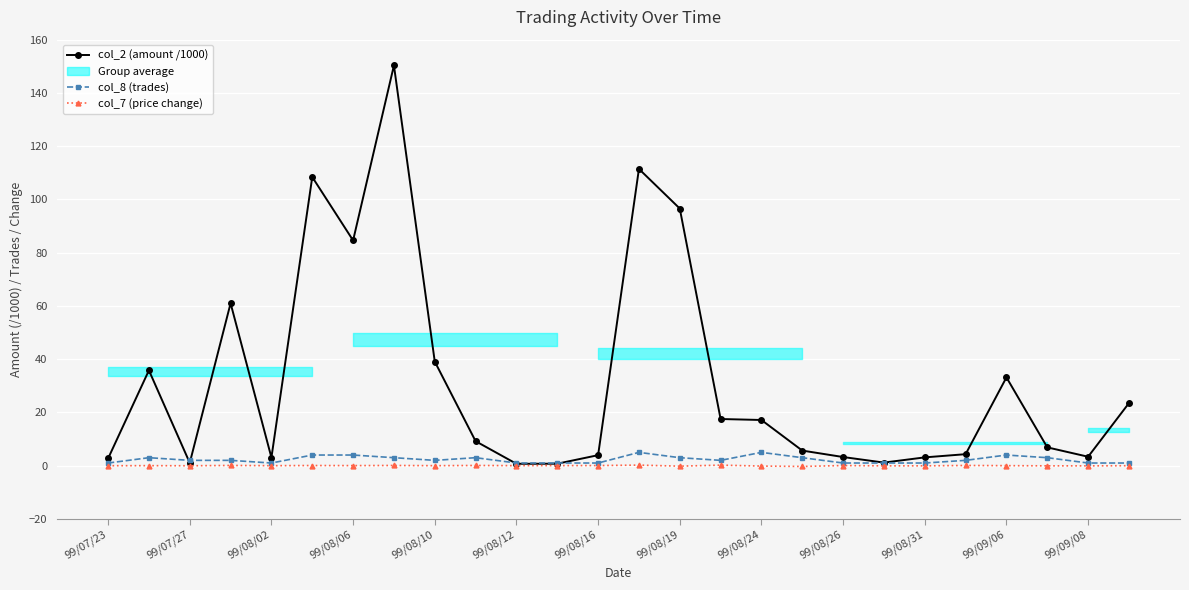

How many intersections are there between col_2 (amount /1000) and col_8 (trades)?

4